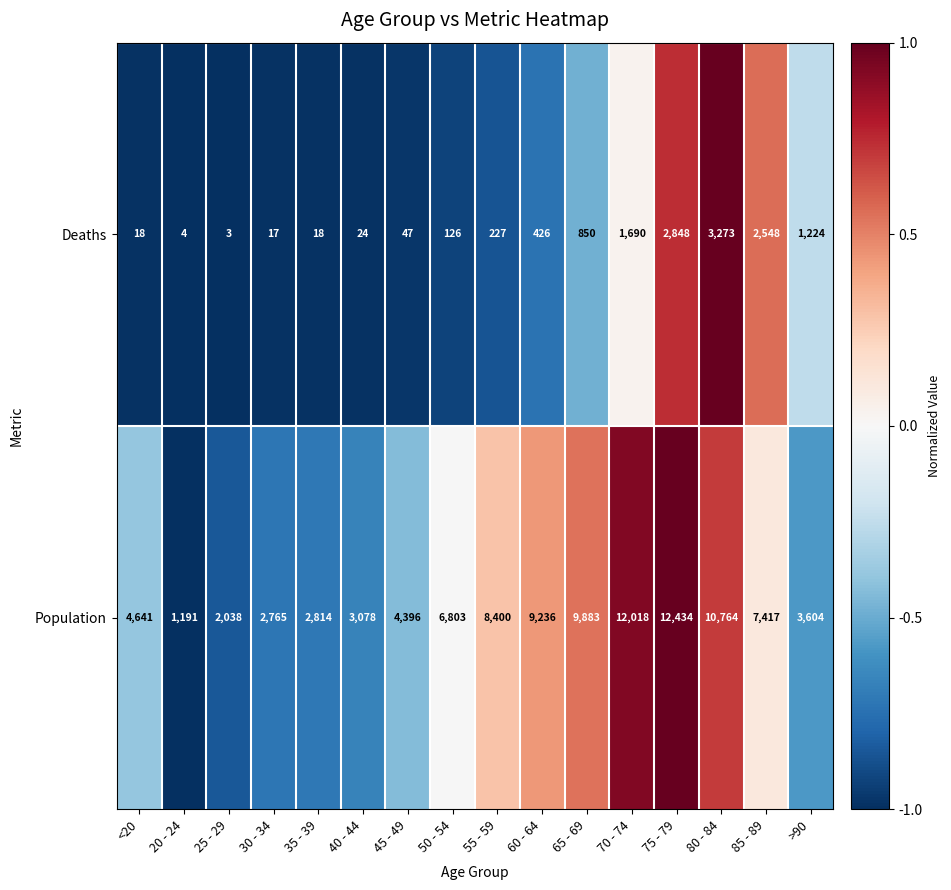

At which label does Population reach its peak?

75 - 79